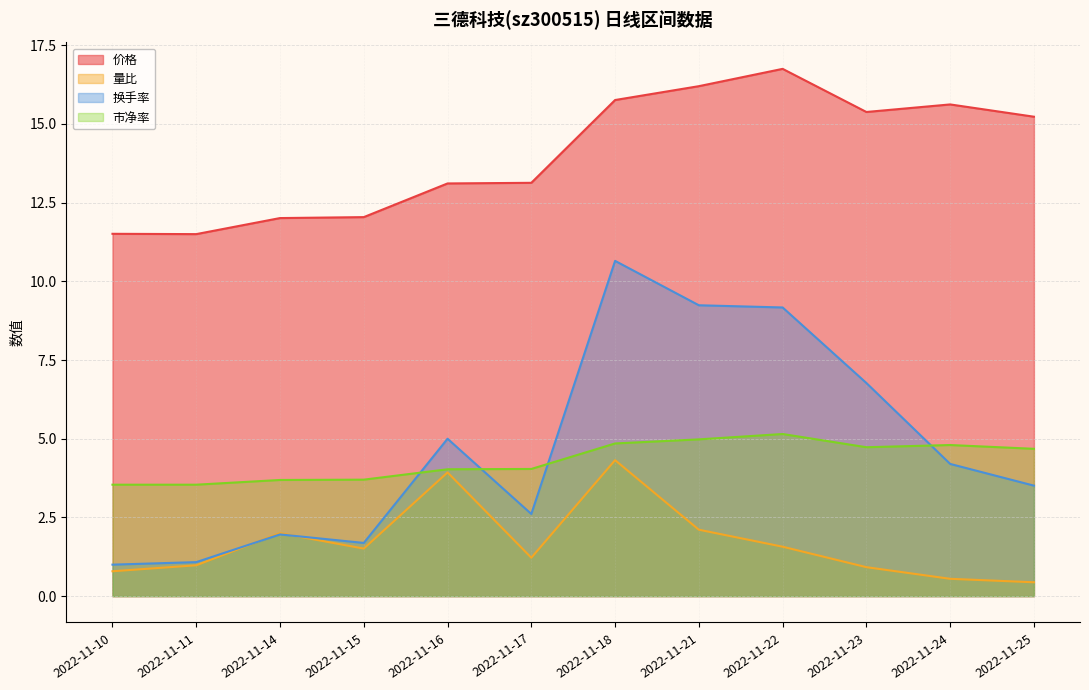

Which series has the largest range (max minus min)?

换手率